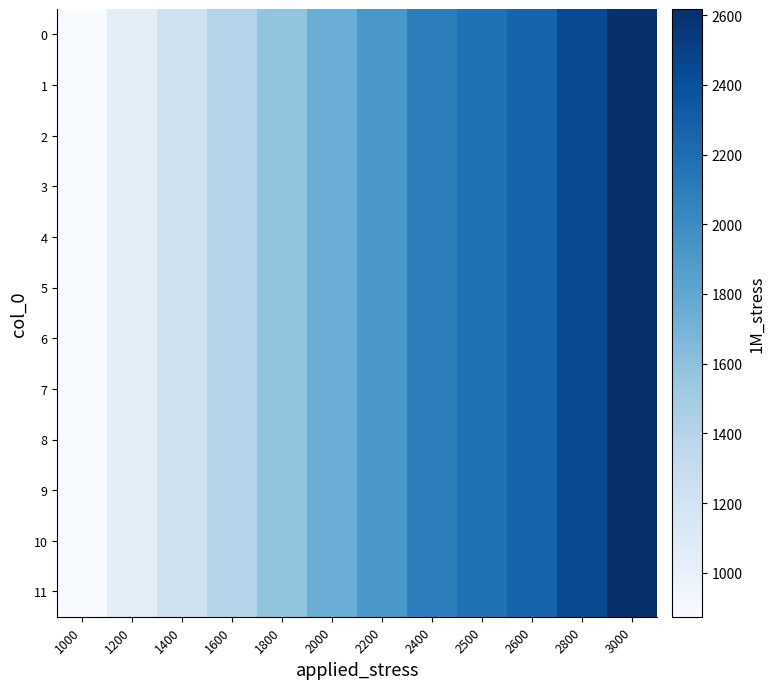

At 1400, list the series in order from smallest to largest.

0, 1, 2, 3, 4, 5, 6, 7, 8, 9, 10, 11